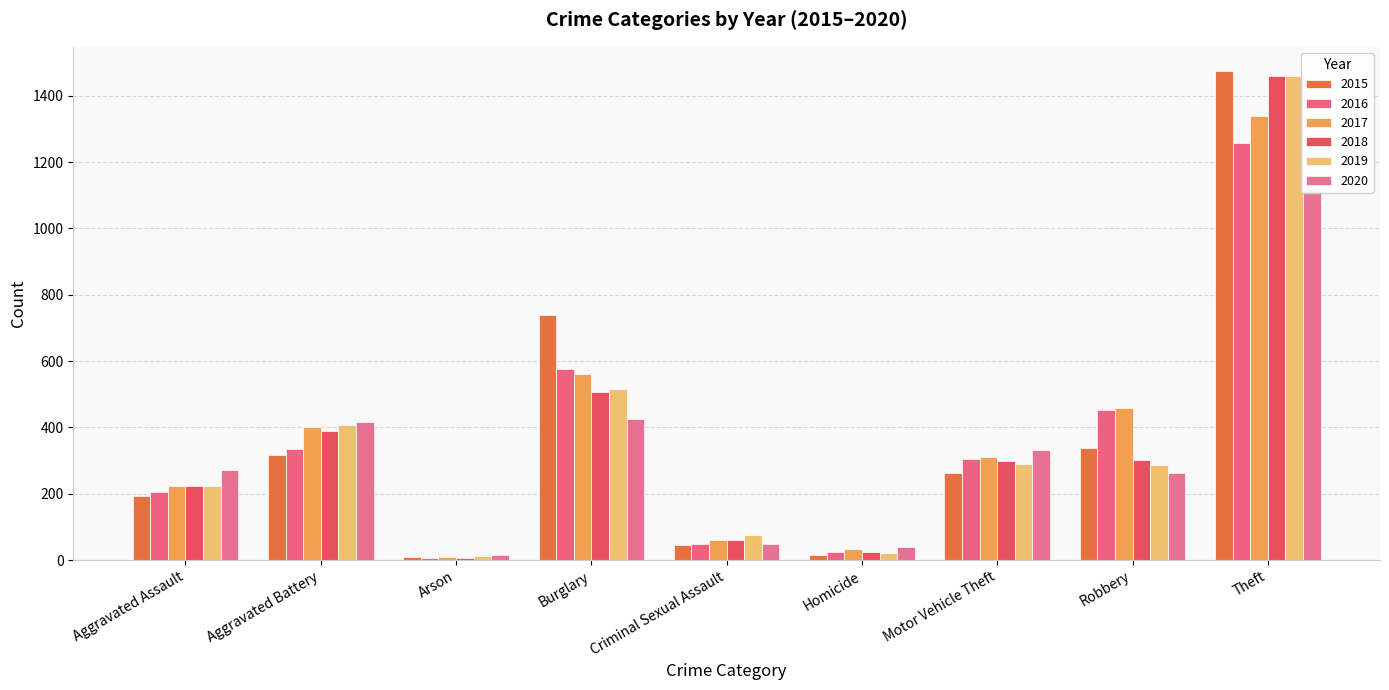

Rank the series by their maximum value, from lowest to highest.

2020, 2016, 2017, 2019, 2018, 2015